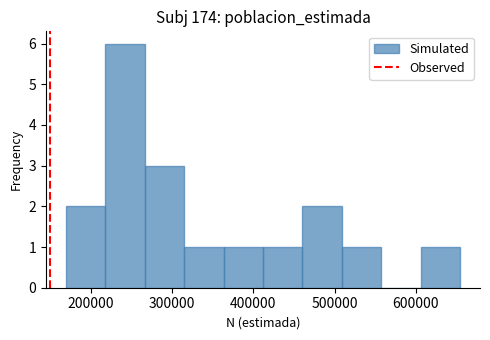

How tall is the bar that spans 460000 to 510000 on the x-axis? Neither the bar edges nor the heights are printed on the chart, so give them approximately, as read against the axes.

2